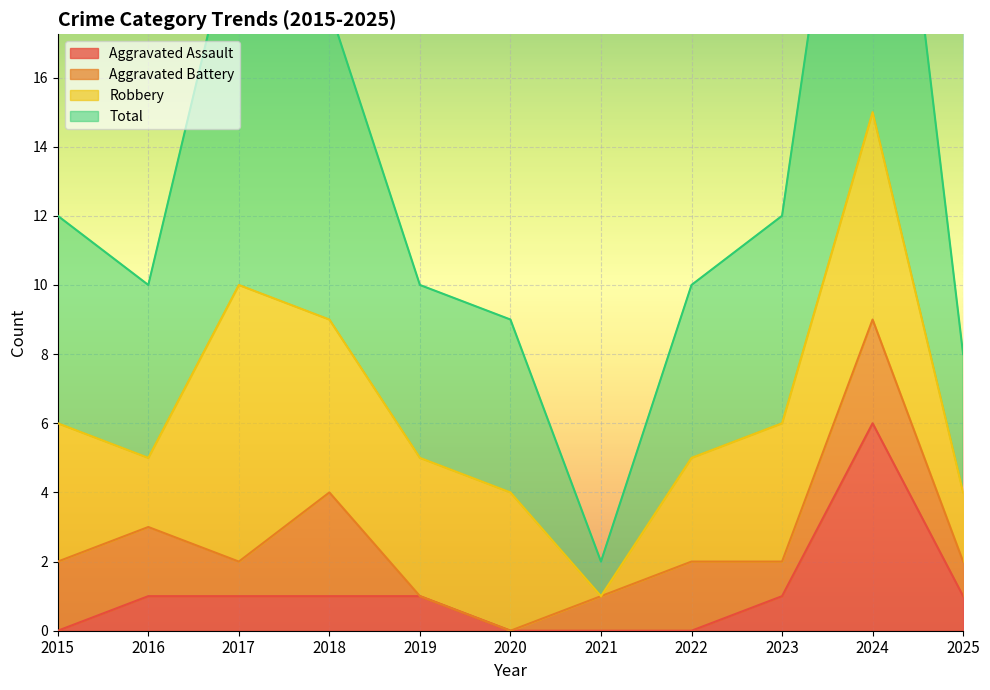

What is the difference between the maximum and minimum values in the Aggravated Assault series?

6